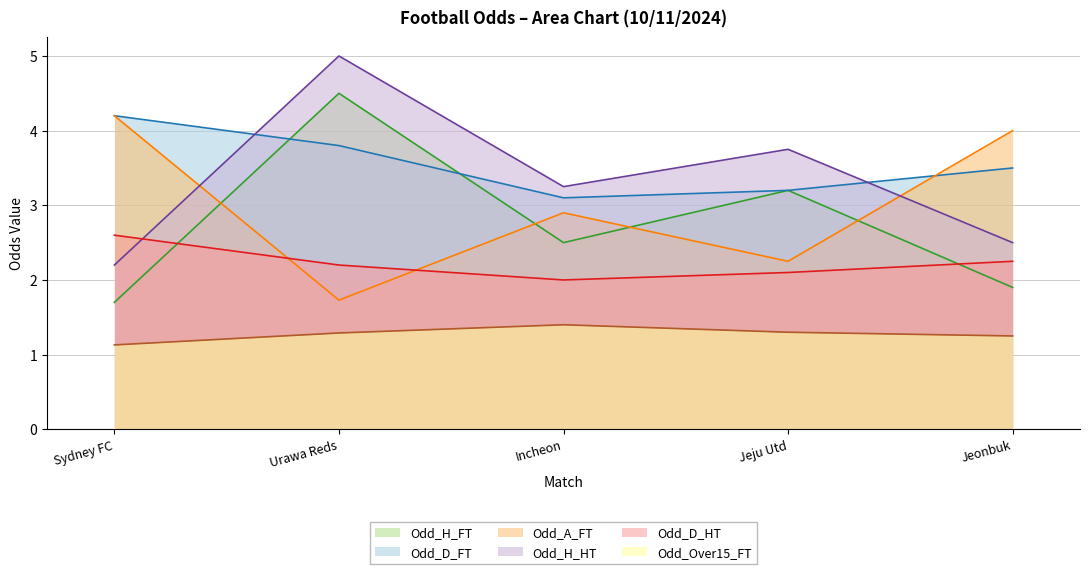

Which category has the highest value in the Odd_A_FT series?

Sydney FC